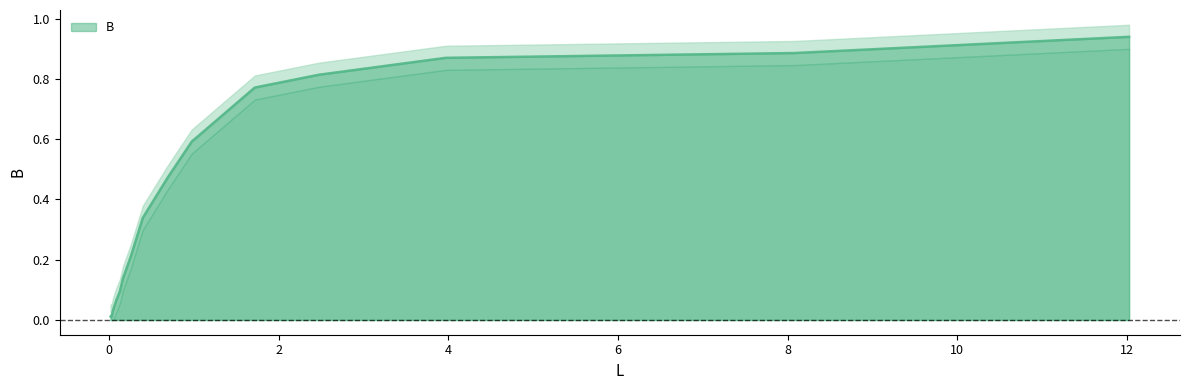

What position from the right is 0.01589066?

15